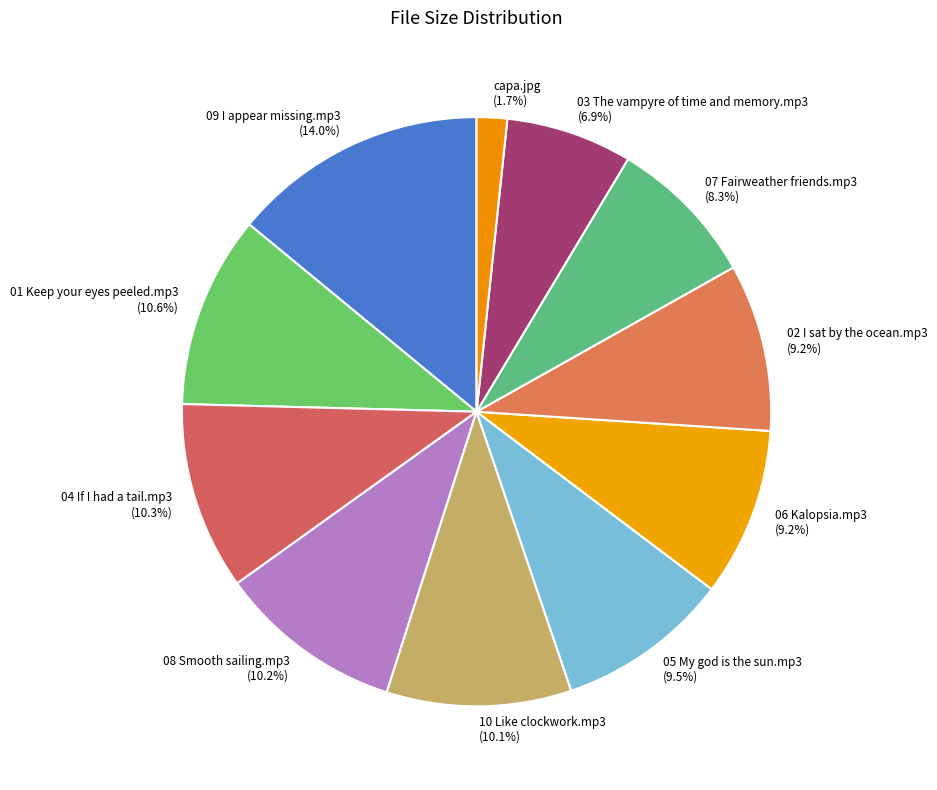

The 09 I appear missing.mp3 slice represents 14% of the pie. True or false?

True